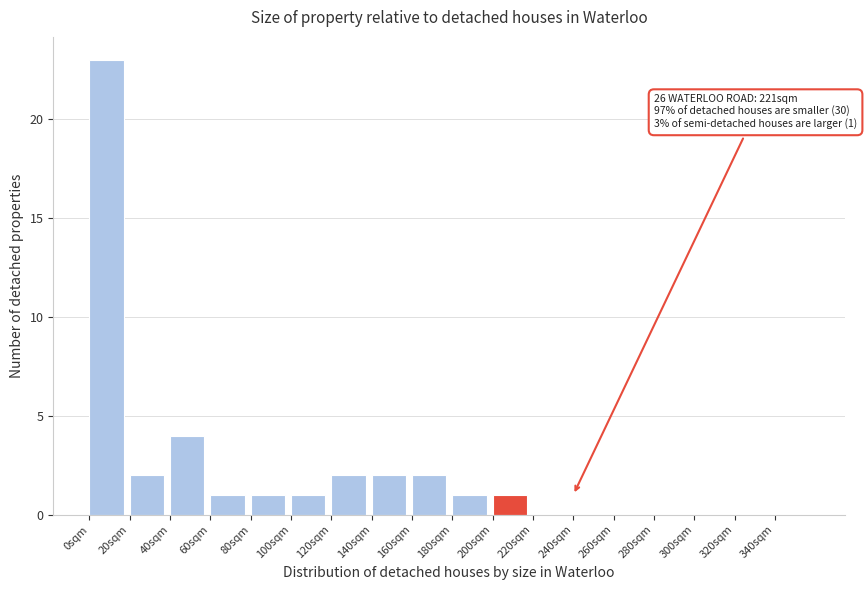

Which range on the x-axis has the tallest bar?

0 to 20